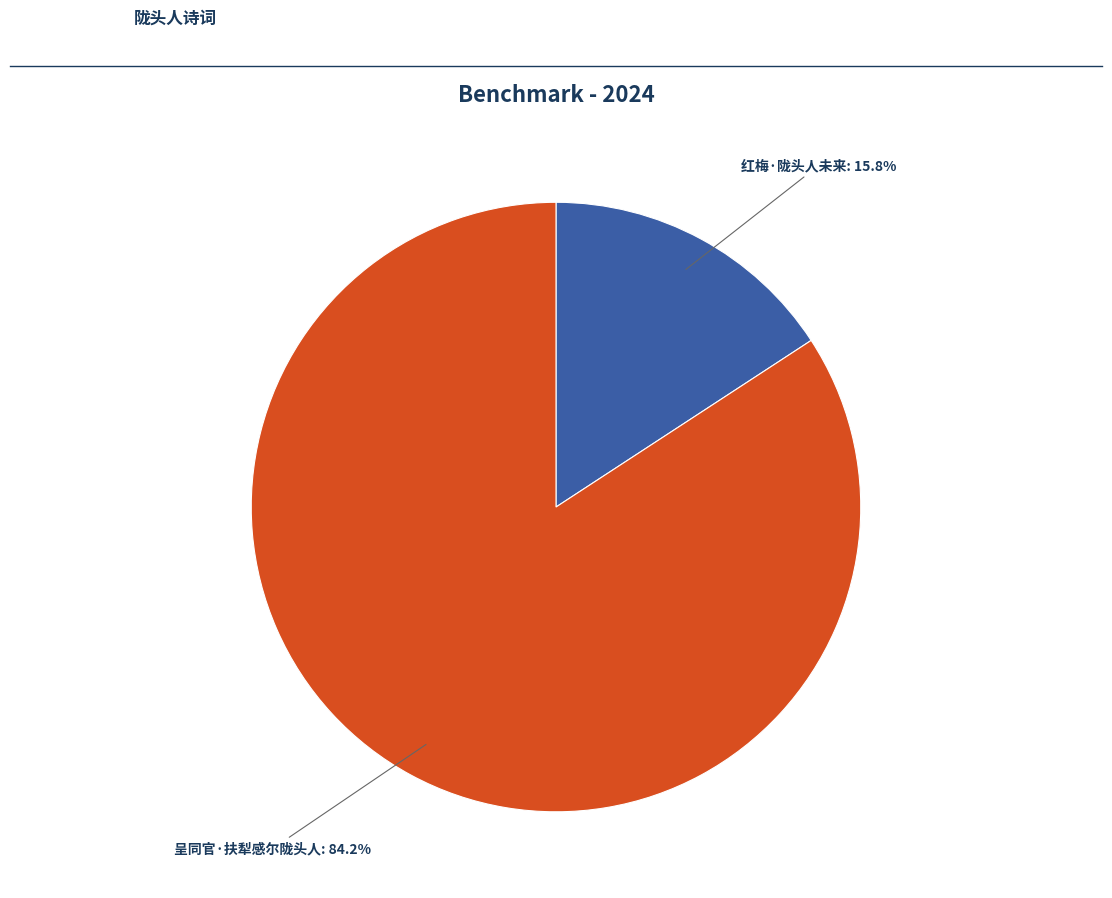

Which has a higher value, 红梅·陇头人未来 or 呈同官·扶犁感尔陇头人?

呈同官·扶犁感尔陇头人